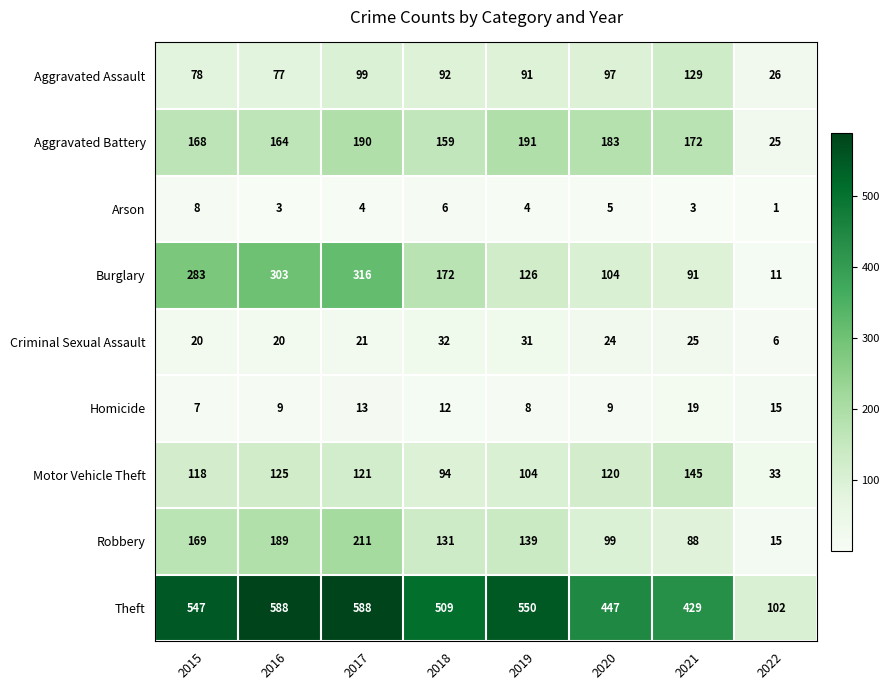

Which series changed the most between 2016 and 2019?

Burglary